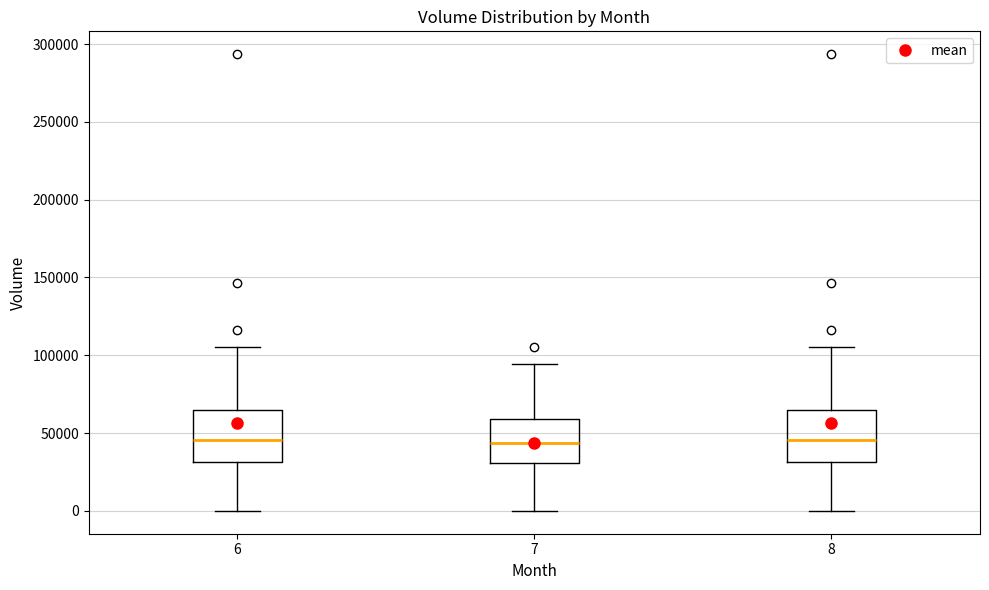

Reading left to right, read every box against the y-axis: the position of its median line, the range the box covers, and the ends of its whiskers. The values are not printed on the chart, so give them approximately, as read against the axis.

6: median 45000, box 30000 to 65000, whiskers 0 to 105000
7: median 45000, box 30000 to 60000, whiskers 0 to 95000
8: median 45000, box 30000 to 65000, whiskers 0 to 105000